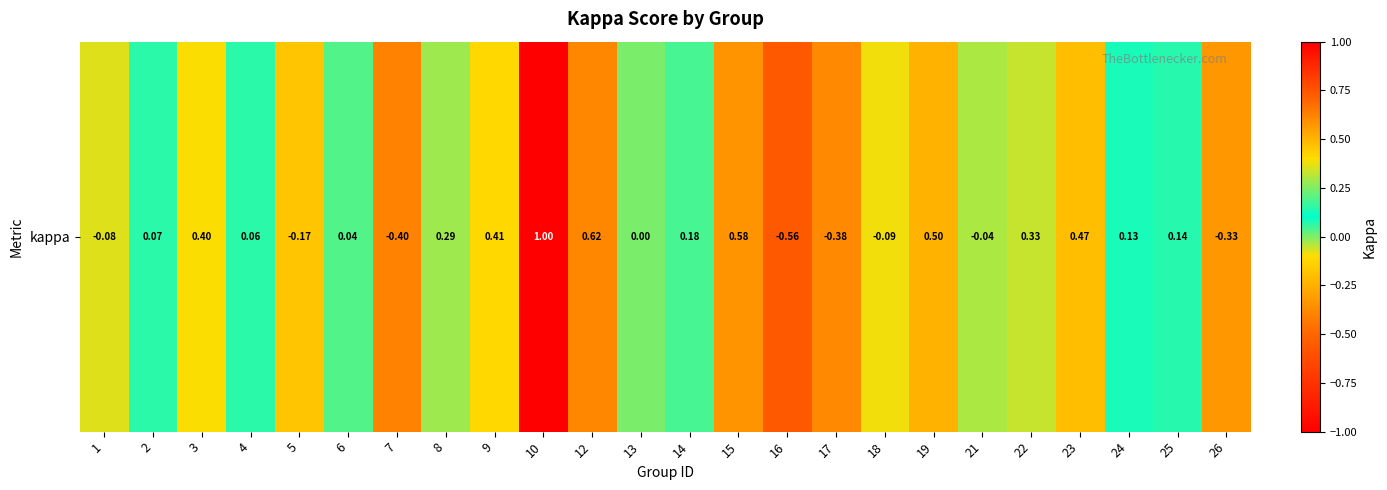

Count the number of values greater than 0.

15